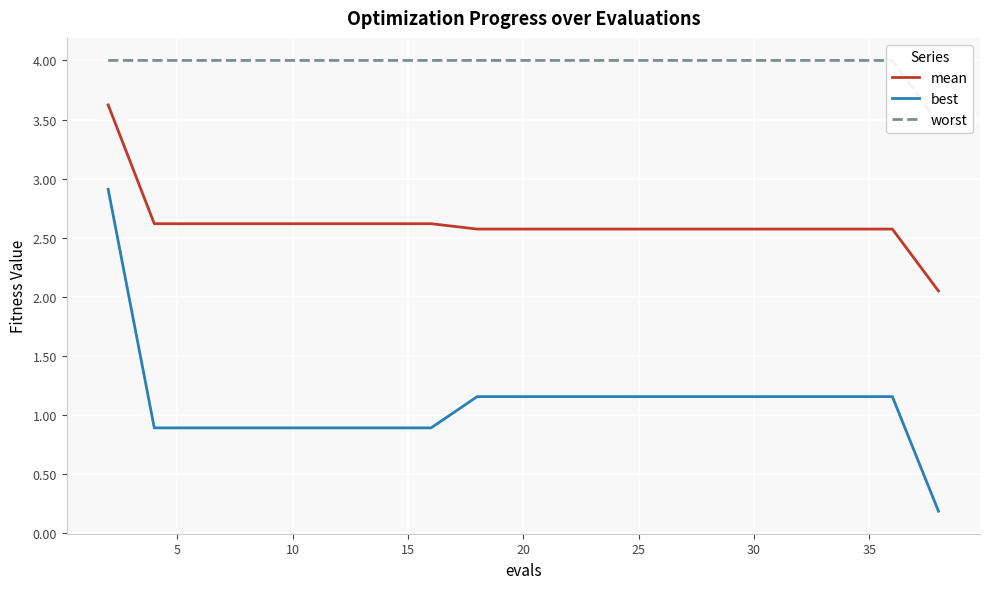

Reading right to left, extract all data points from this chart.

mean: 2.0	2.6	2.6	2.6	2.6	2.6	2.6	2.6	2.6	2.6	2.6	2.6	2.6	2.6	2.6	2.6	2.6	2.6	2.6	3.6
best: 0.2	1.2	1.2	1.2	1.2	1.2	1.2	1.2	1.2	1.2	1.2	1.2	0.9	0.9	0.9	0.9	0.9	0.9	0.9	2.9
worst: 3.5	4.0	4.0	4.0	4.0	4.0	4.0	4.0	4.0	4.0	4.0	4.0	4.0	4.0	4.0	4.0	4.0	4.0	4.0	4.0